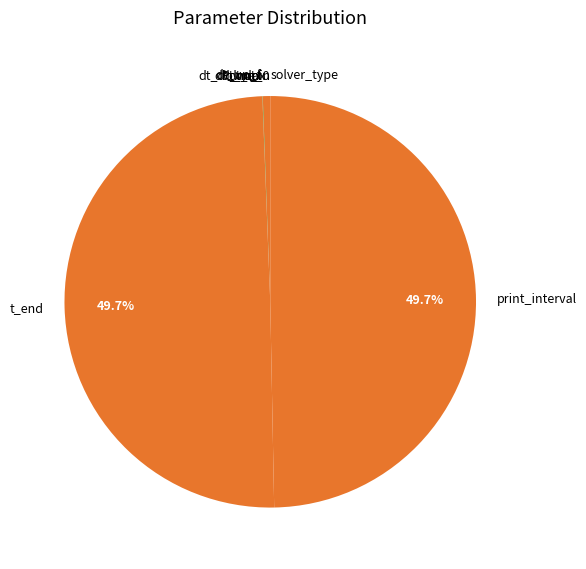

How many slices are in this pie chart?

9